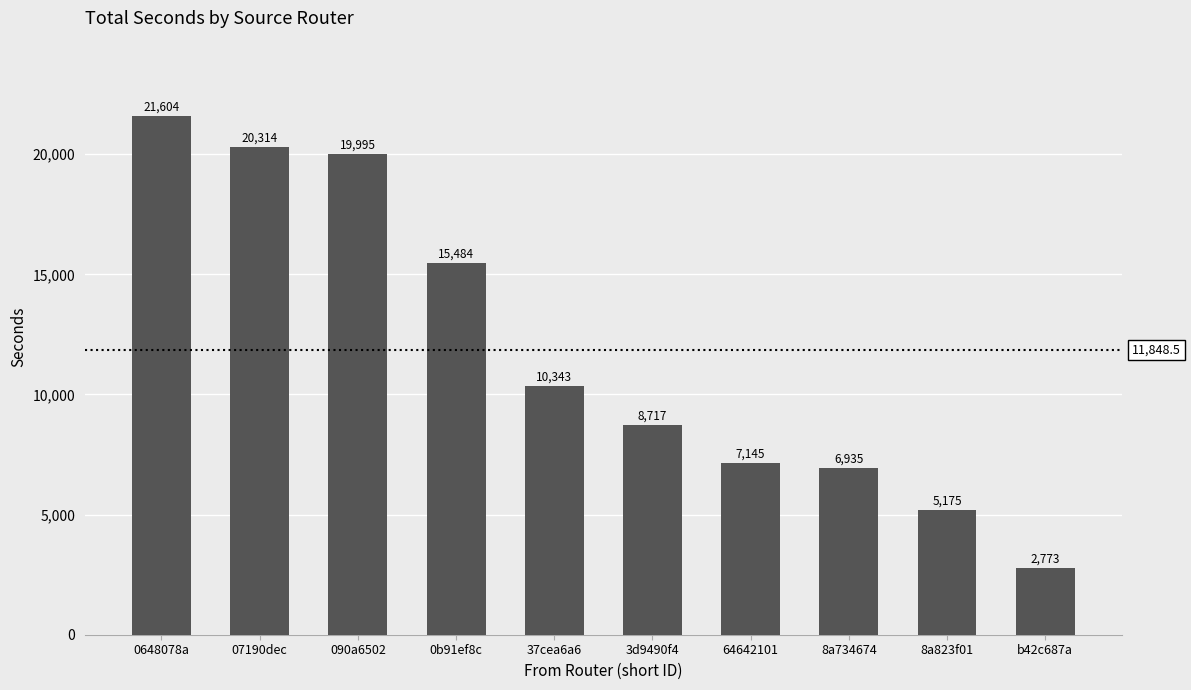

Reading right to left, what are all the values shown in this chart?

b42c687a=2773	8a823f01=5175	8a734674=6935	64642101=7145	3d9490f4=8717	37cea6a6=10343	0b91ef8c=15484	090a6502=19995	07190dec=20314	0648078a=21604